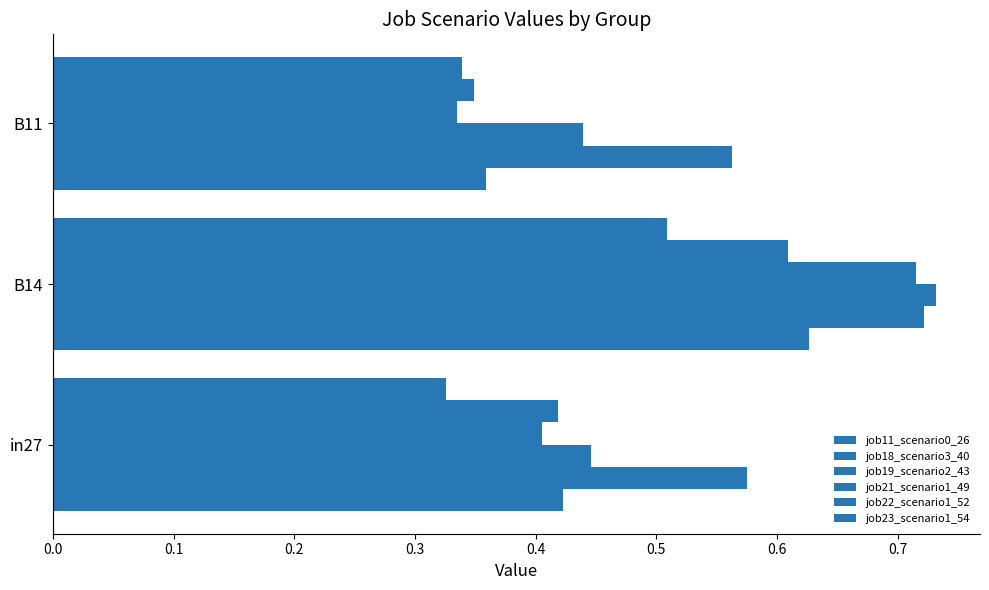

How many categories are shown in the chart?

3